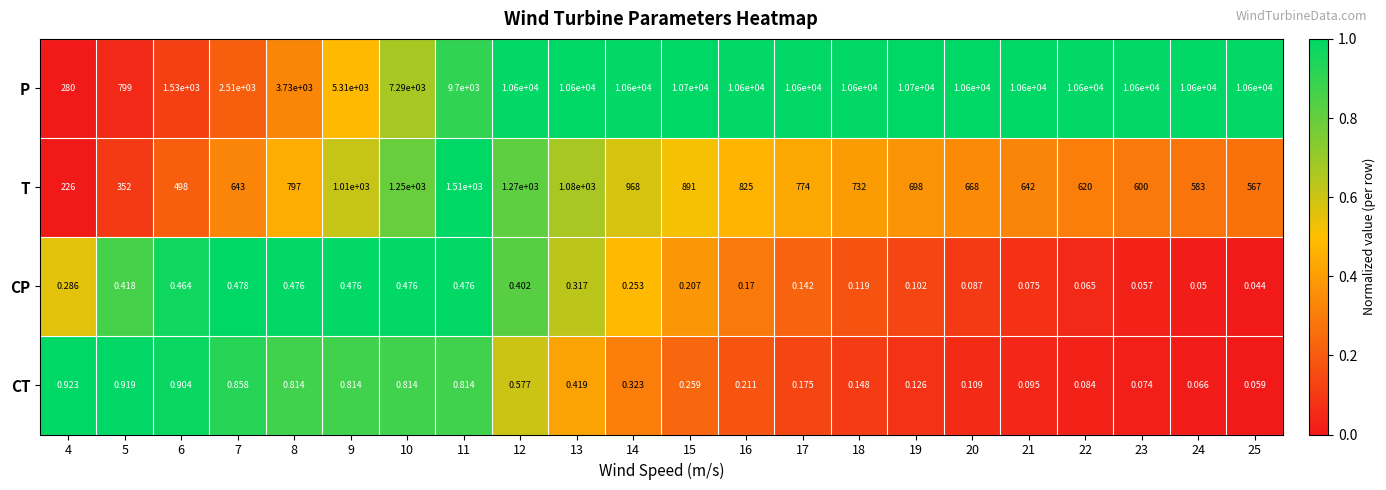

What is the difference between the highest and lowest values at 9?

5309.5